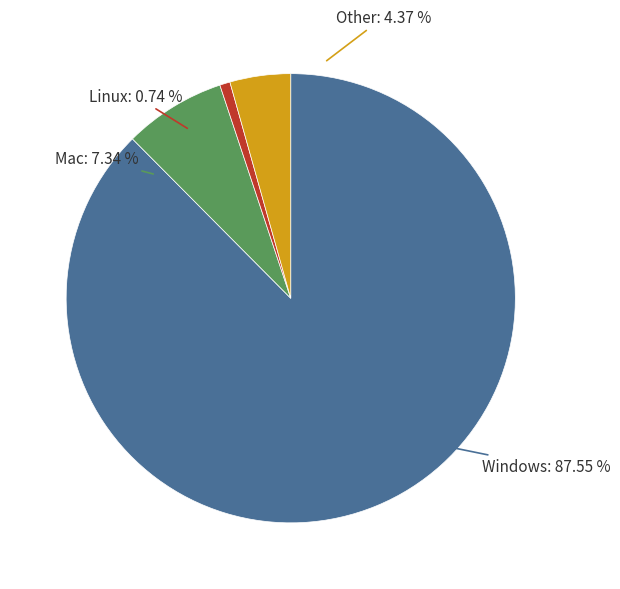

Is 0 the majority of the pie?

No